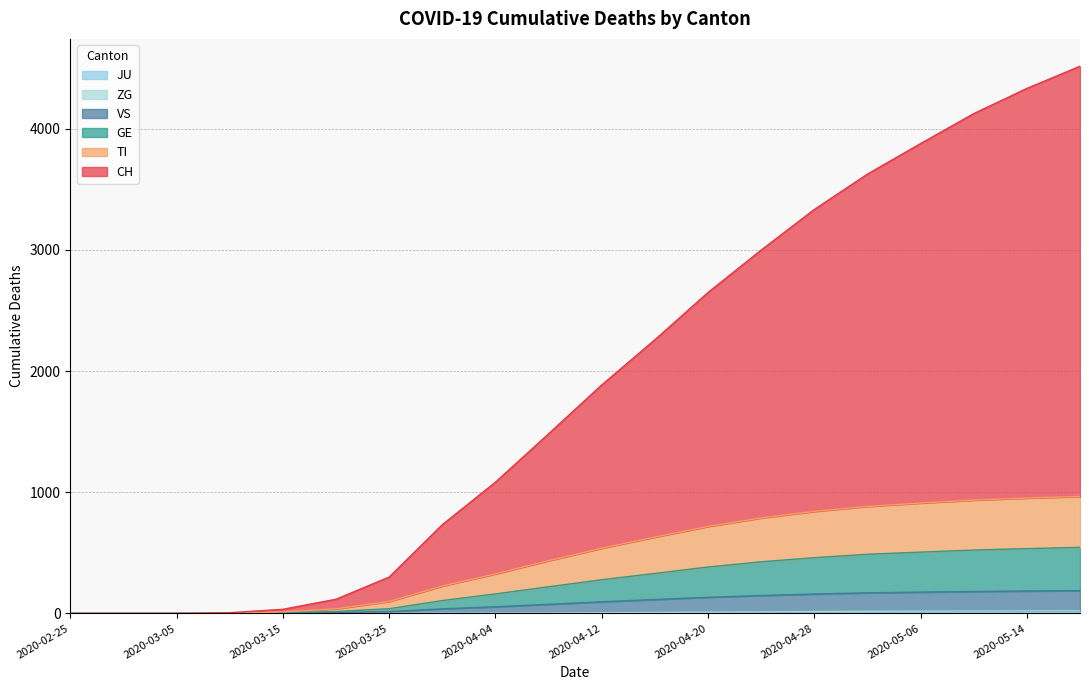

True or false: VS and GE cross at least once.

False